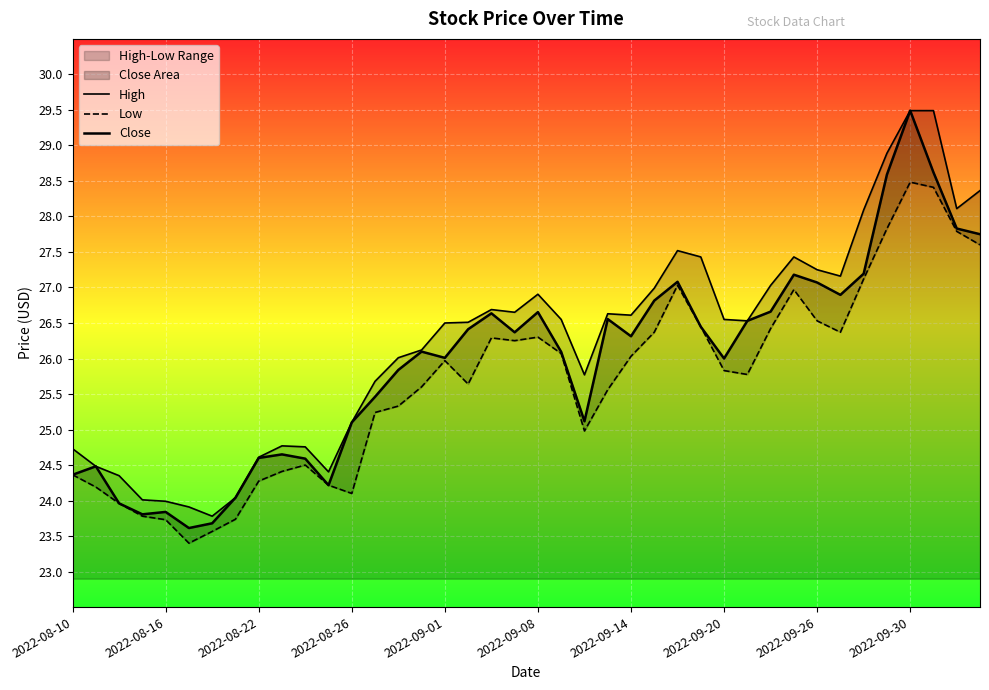

What is the total value across all series at 35?

85.3